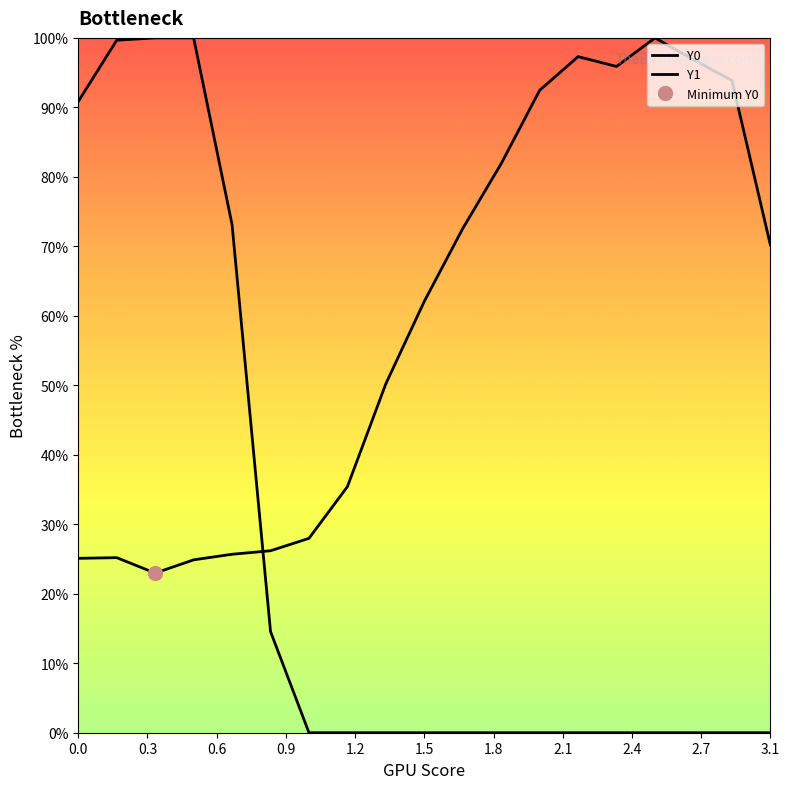

Reading left to right, extract all data points from this chart.

Y0: 64.0	64.2	58.6	63.4	65.5	66.8	71.3	90.3	128.1	158.3	185.0	208.9	235.8	248.1	244.5	255.0	247.0	239.4	179.0
Y1: 231.7	254.1	255.0	255.0	186.4	37.1	0.0	0.0	0.0	0.0	0.0	0.0	0.0	0.0	0.0	0.0	0.0	0.0	0.0